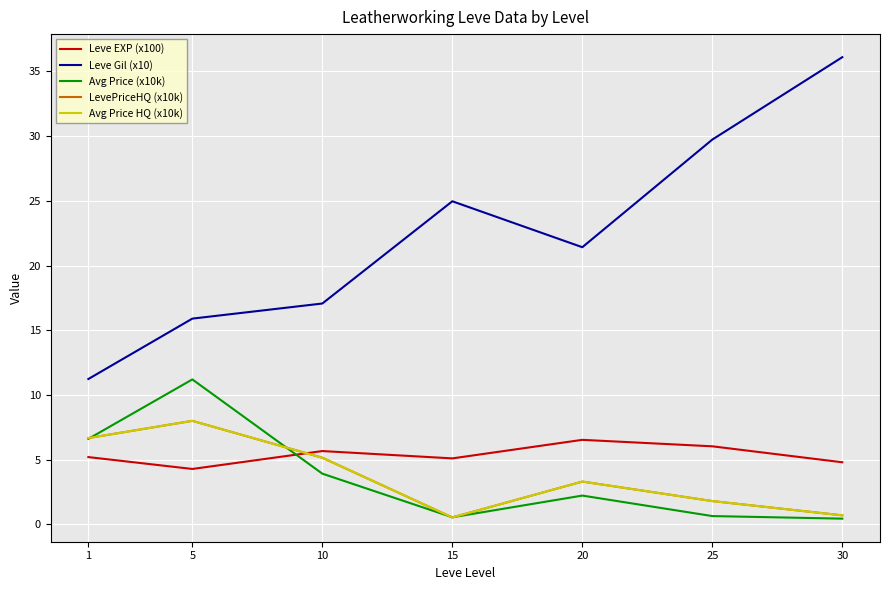

What is the total value across all series at 20?

36.8